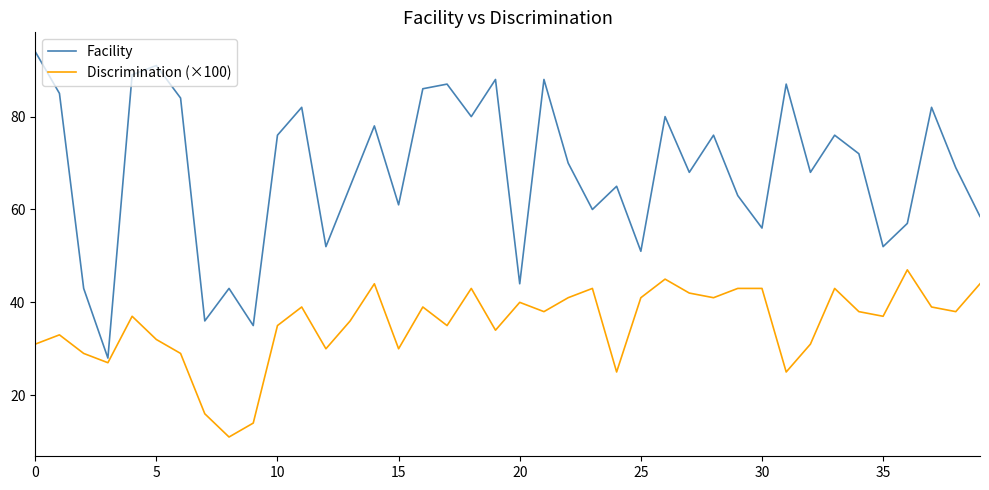

Which series has the widest spread of values?

Facility